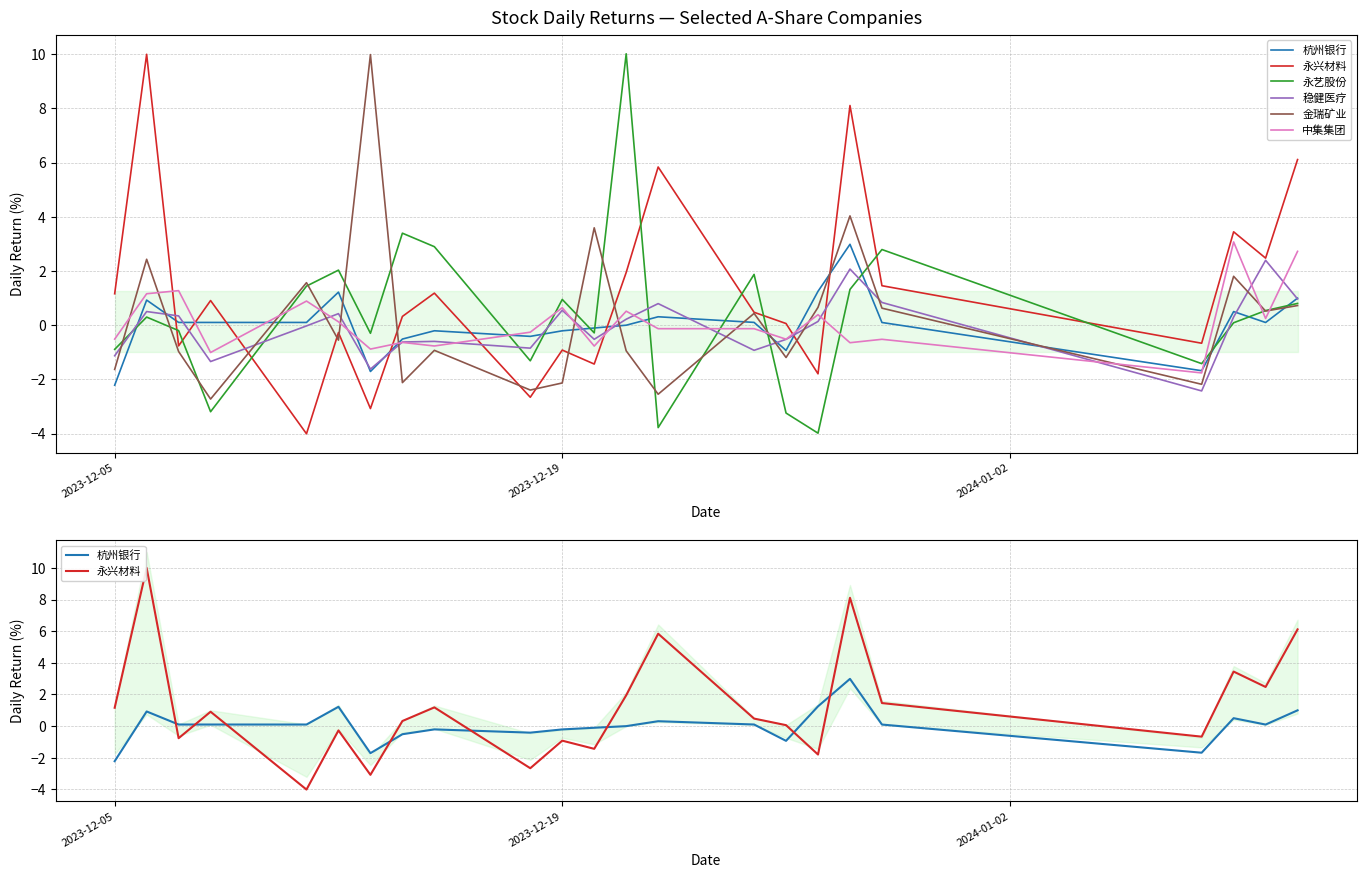

What is the maximum value for 永艺股份?

10.0